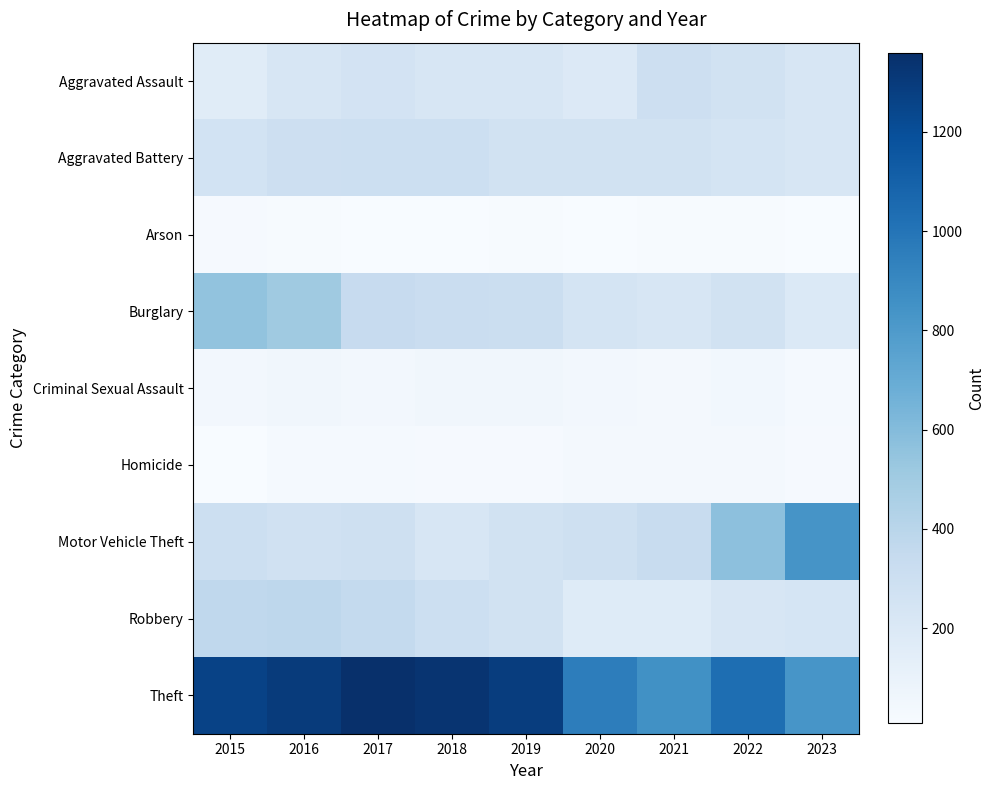

Reading right to left, what are all the values shown in this chart?

Aggravated Assault: 2023=226	2022=264	2021=295	2020=192	2019=220	2018=220	2017=251	2016=225	2015=164
Aggravated Battery: 2023=222	2022=249	2021=270	2020=268	2019=267	2018=302	2017=303	2016=298	2015=259
Arson: 2023=11	2022=15	2021=18	2020=12	2019=16	2018=8	2017=12	2016=14	2015=22
Burglary: 2023=194	2022=263	2021=220	2020=250	2019=308	2018=319	2017=339	2016=505	2015=552
Criminal Sexual Assault: 2023=28	2022=47	2021=33	2020=40	2019=55	2018=51	2017=41	2016=51	2015=43
Homicide: 2023=19	2022=36	2021=38	2020=34	2019=21	2018=23	2017=27	2016=28	2015=13
Motor Vehicle Theft: 2023=835	2022=569	2021=332	2020=287	2019=262	2018=225	2017=285	2016=272	2015=299
Robbery: 2023=235	2022=227	2021=175	2020=174	2019=263	2018=302	2017=356	2016=381	2015=372
Theft: 2023=826	2022=1033	2021=856	2020=954	2019=1288	2018=1337	2017=1359	2016=1297	2015=1263